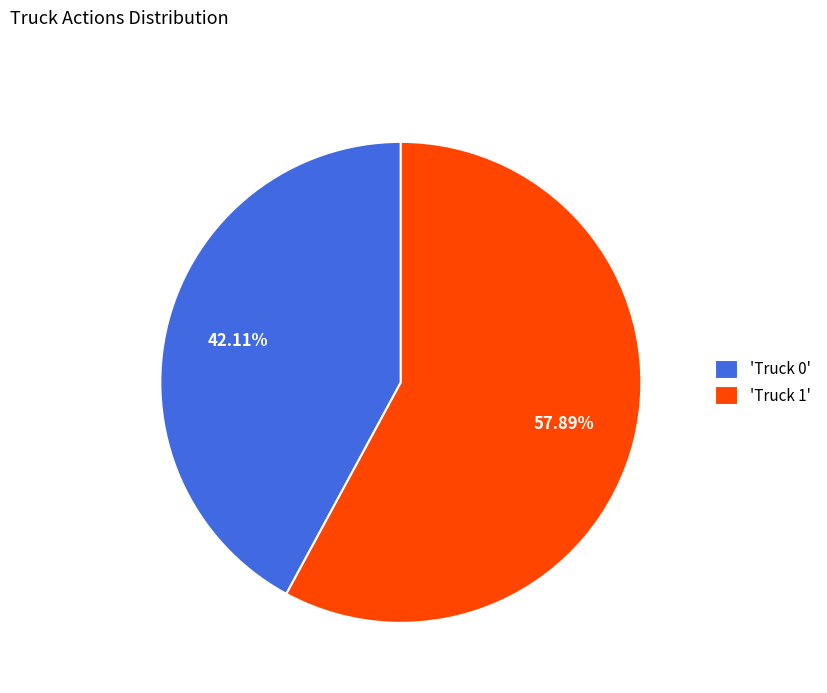

What is the majority slice?

'Truck 1'